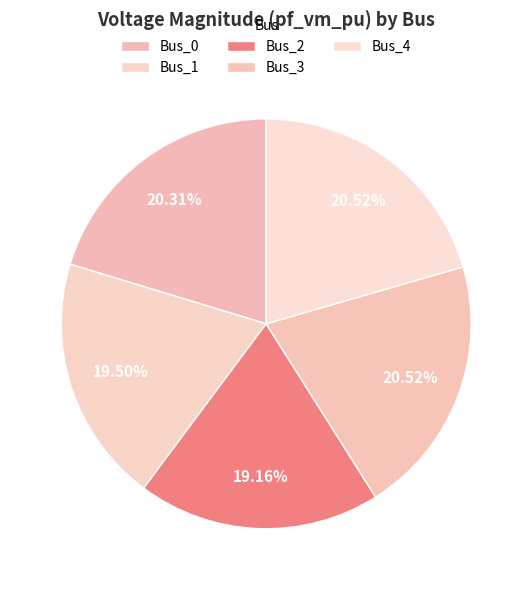

Is Bus_2 the majority of the pie?

No